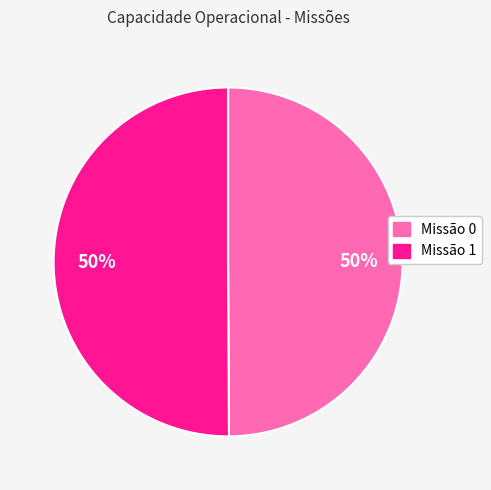

To the nearest percent, what is the average slice percentage?

50%